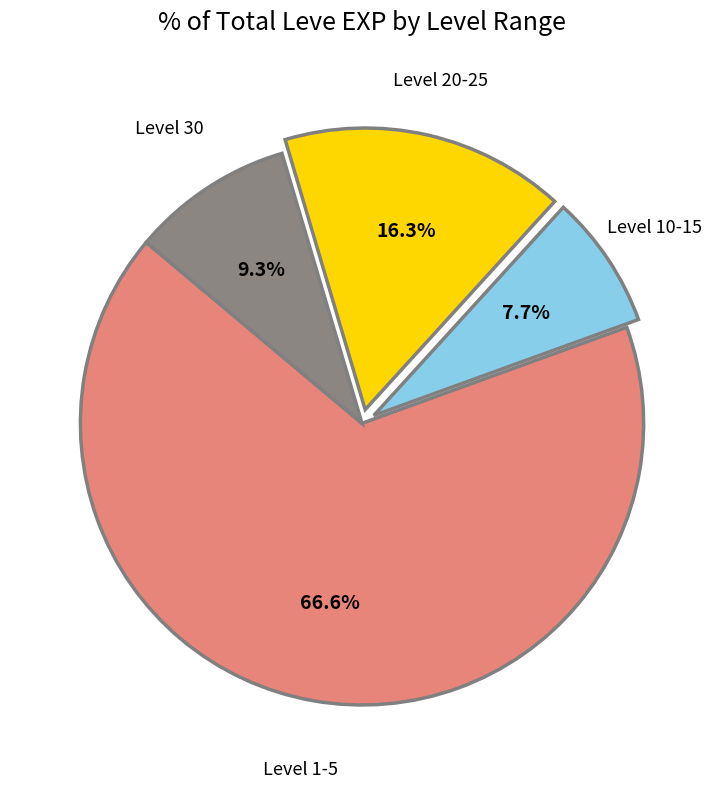

What is the largest slice in the pie chart?

Level 1-5